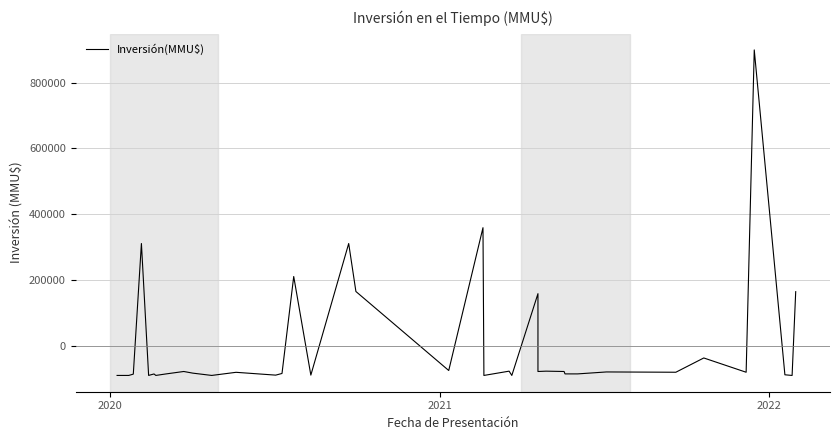

How many data points are less than -78425?

20